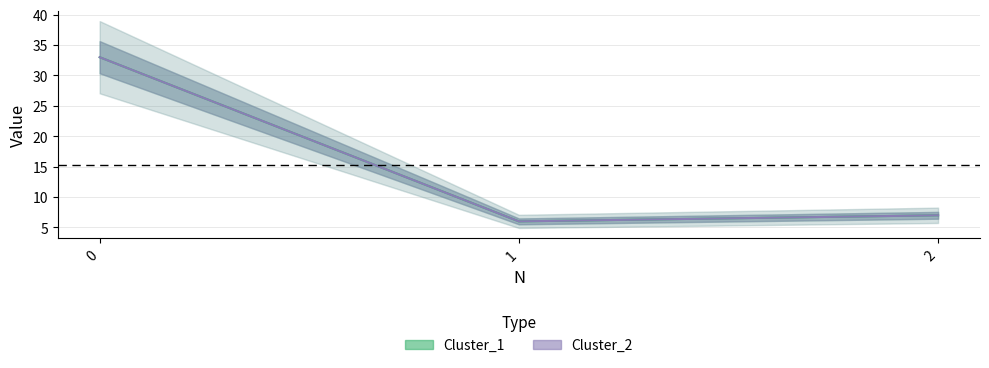

At which label is Cluster_2 closest to 19?

2